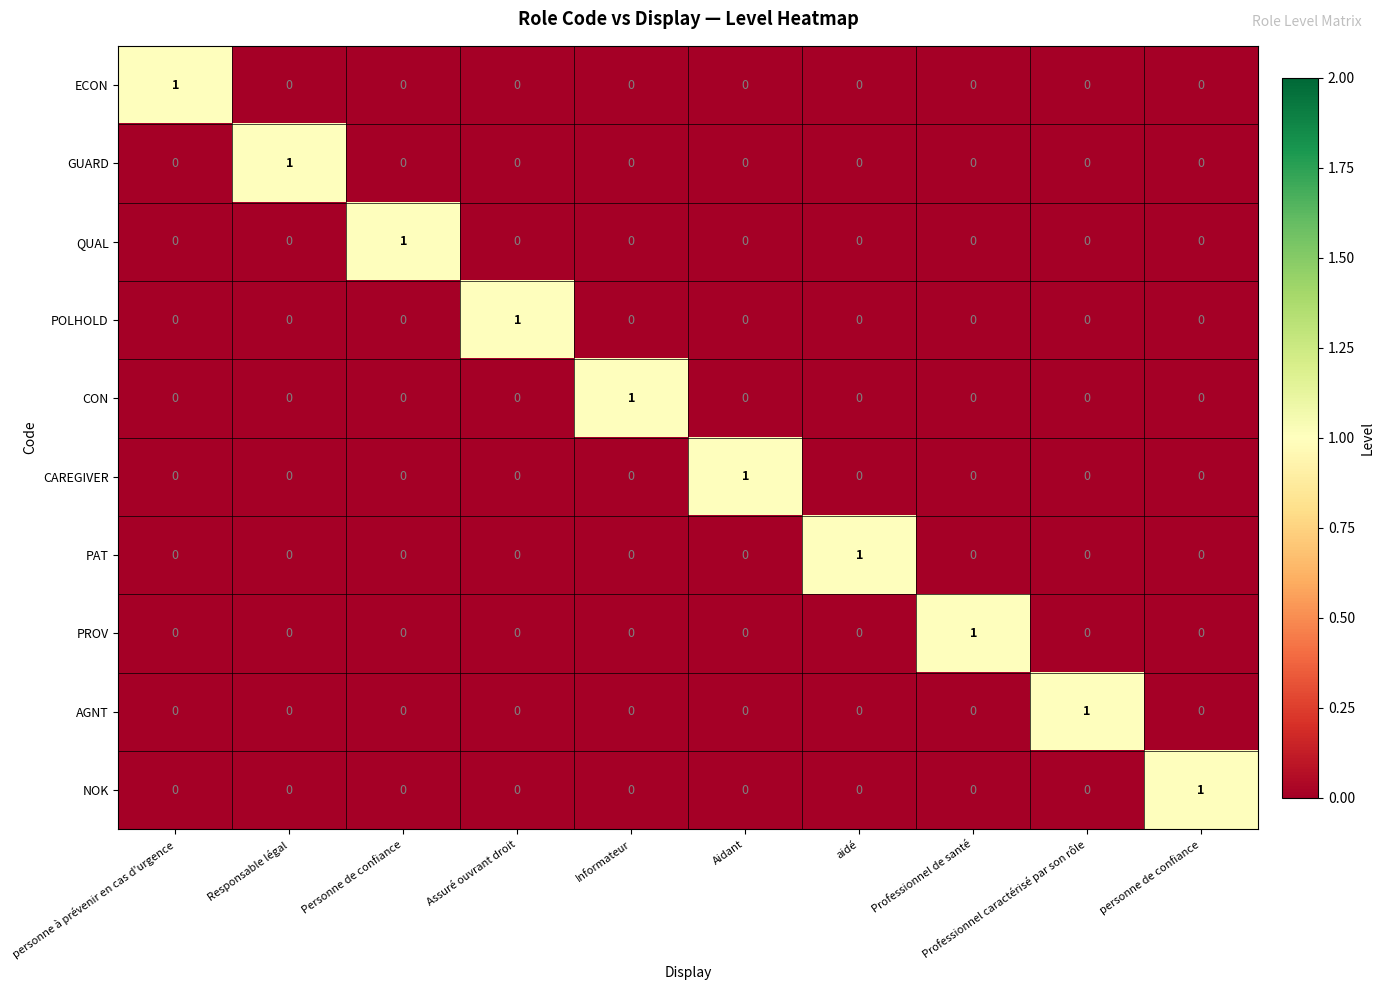

Count the number of categories in the chart.

10